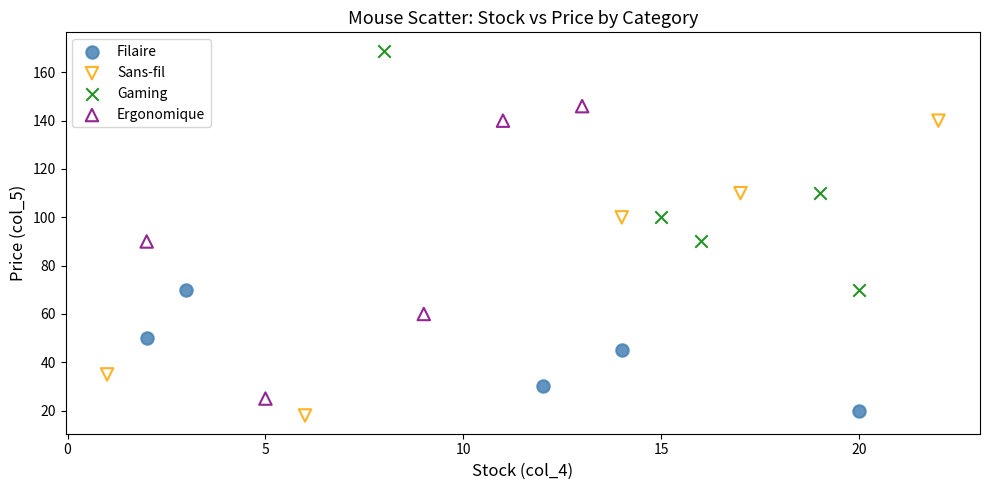

Which series reaches the maximum Y coordinate?

Gaming